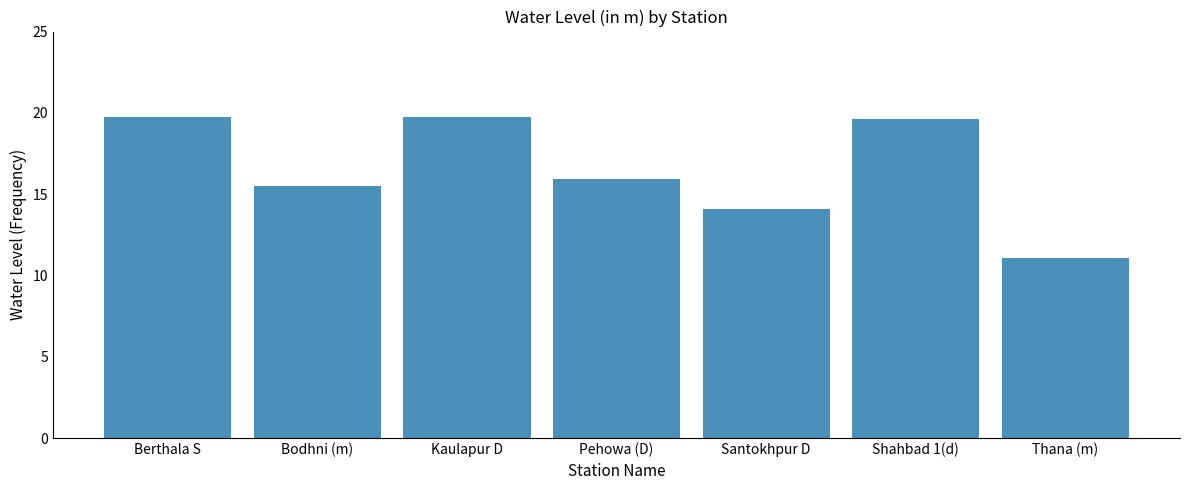

What is the average value?

16.5